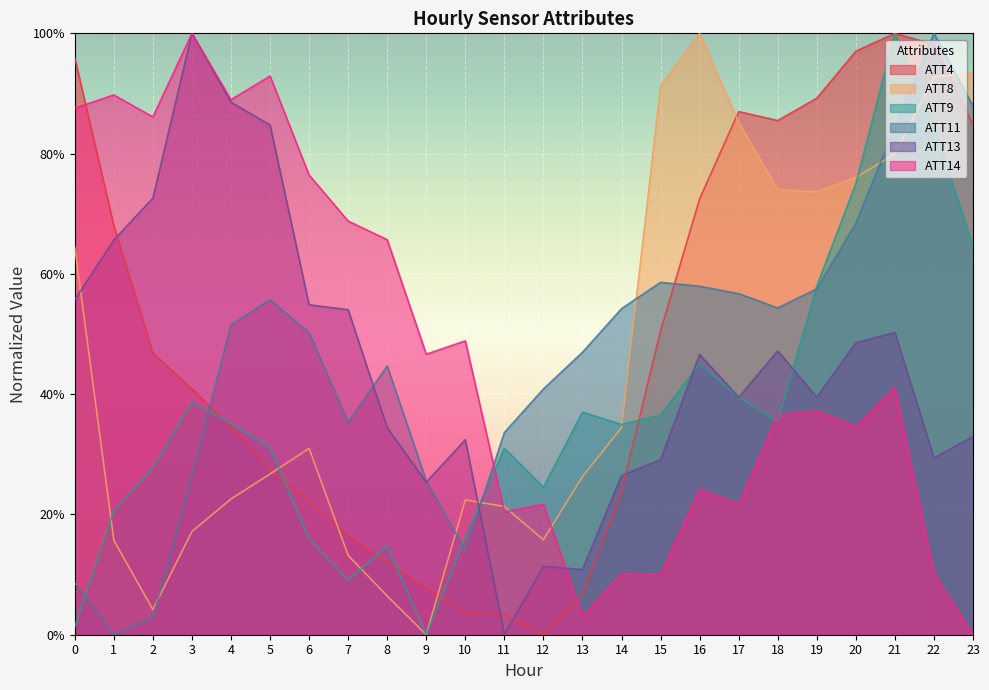

What is the maximum value for ATT14?

1.0